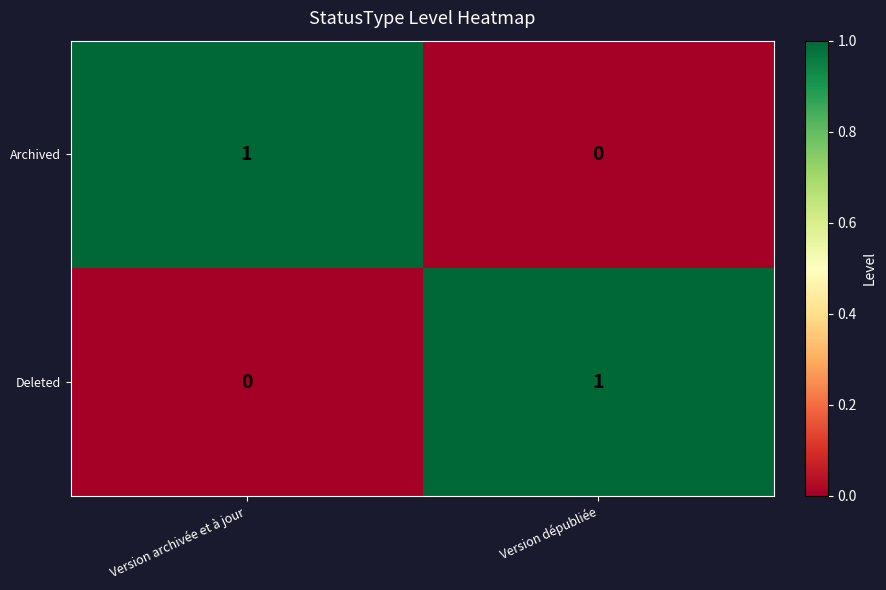

Is the value of Deleted at Version dépubliée greater than the value of Archived at Version dépubliée?

Yes